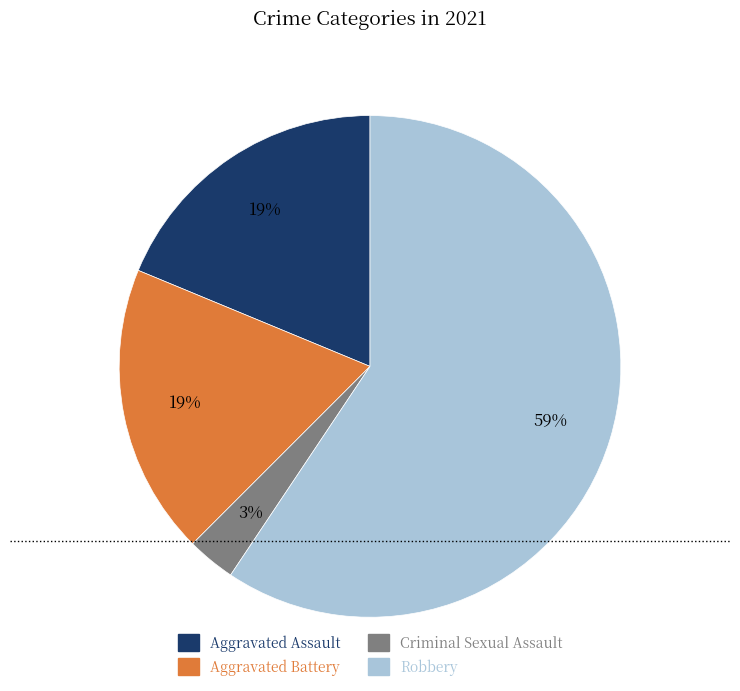

Which category accounts for the majority?

Robbery